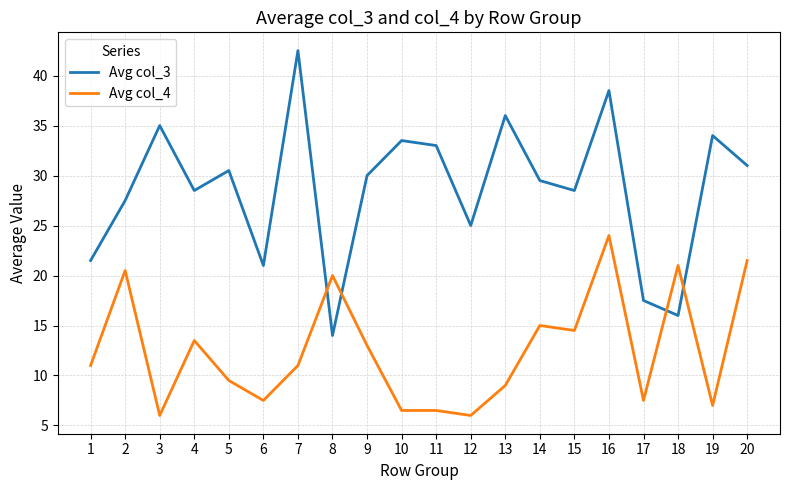

Reading left to right, list all the values displayed in this chart.

Avg col_3: 21.5	27.5	35.0	28.5	30.5	21.0	42.5	14.0	30.0	33.5	33.0	25.0	36.0	29.5	28.5	38.5	17.5	16.0	34.0	31.0
Avg col_4: 11.0	20.5	6.0	13.5	9.5	7.5	11.0	20.0	13.0	6.5	6.5	6.0	9.0	15.0	14.5	24.0	7.5	21.0	7.0	21.5